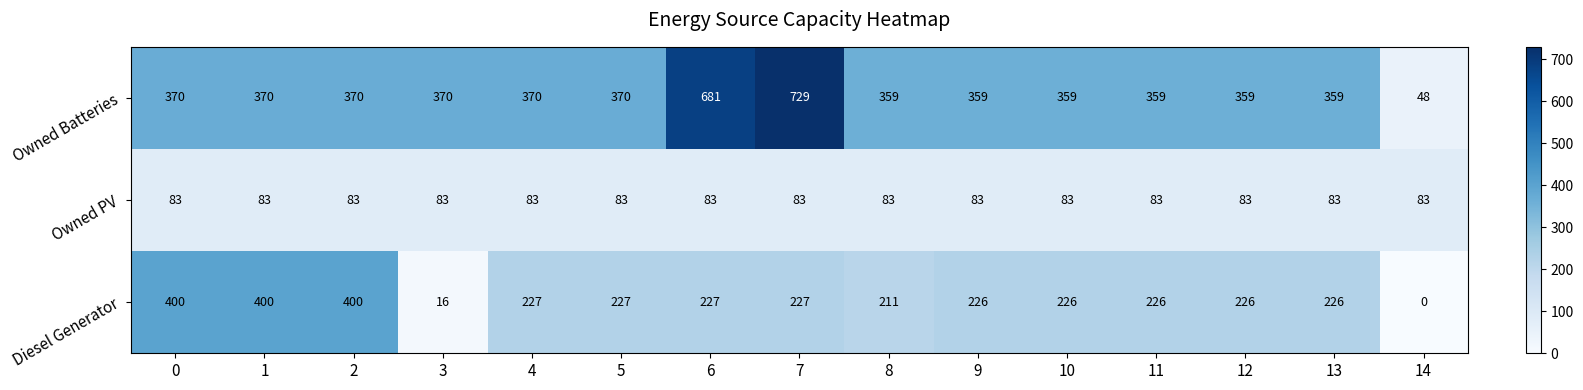

At which label does Diesel Generator reach its minimum?

14